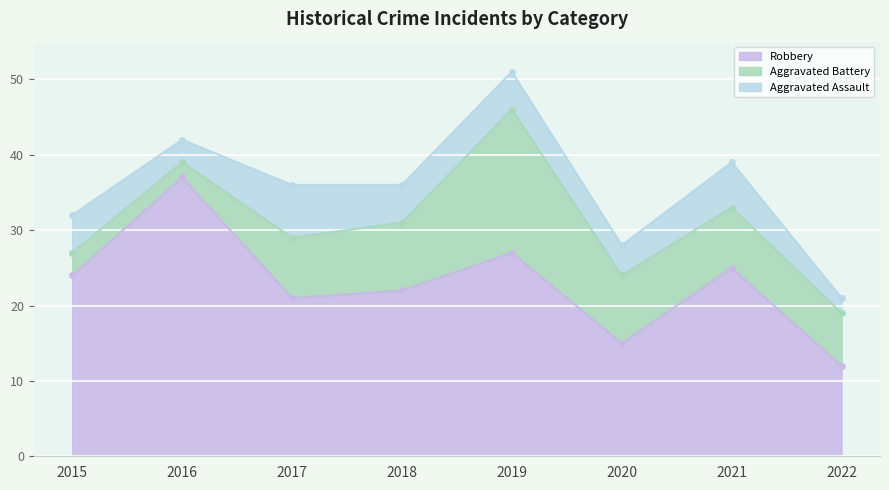

What is the value of the Aggravated Battery point at the 7th from the left?

8